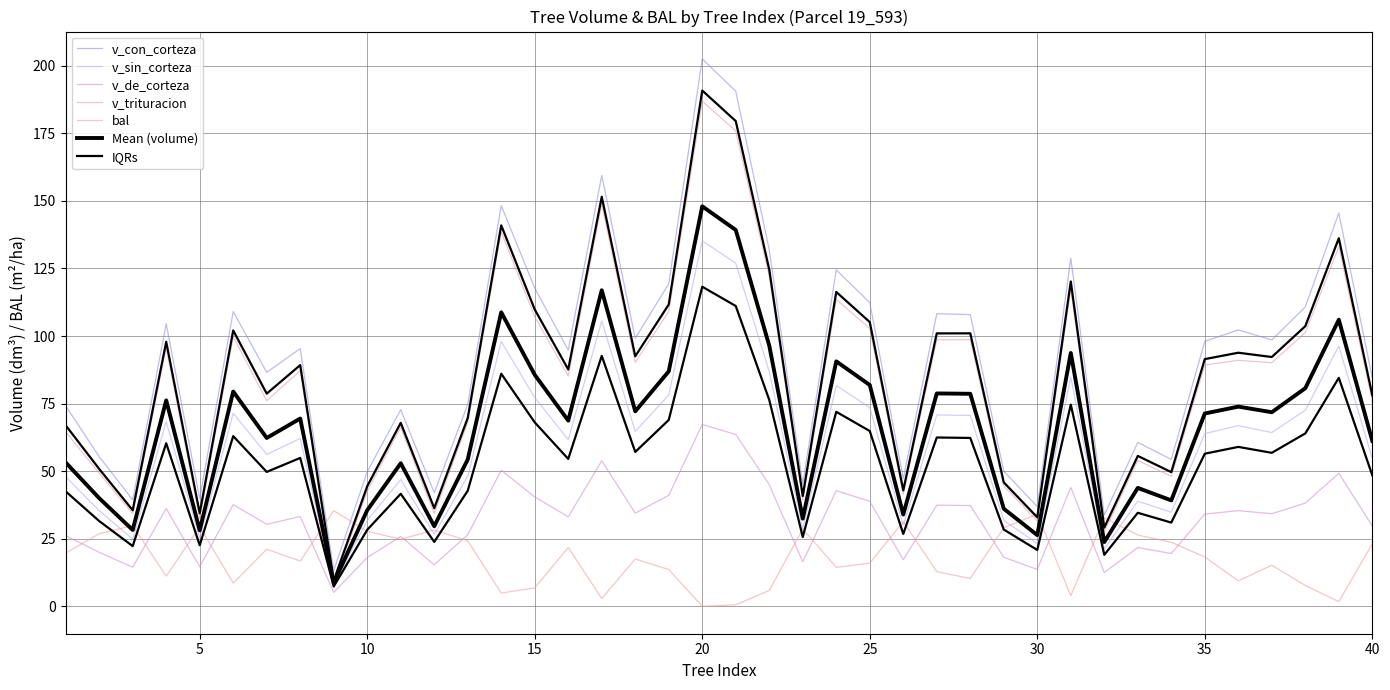

What is the total value across all series at 29?

173.5